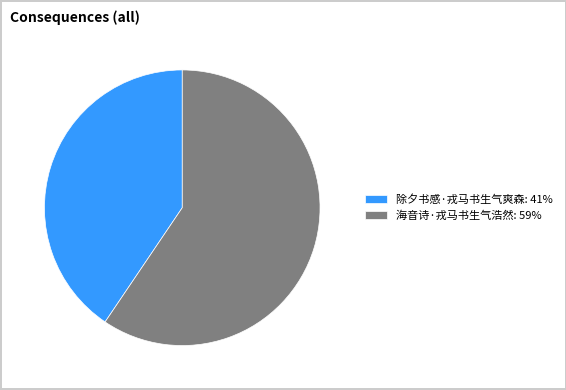

Do 除夕书感·戎马书生气爽森 and 海音诗·戎马书生气浩然 together represent more than half of the pie?

Yes